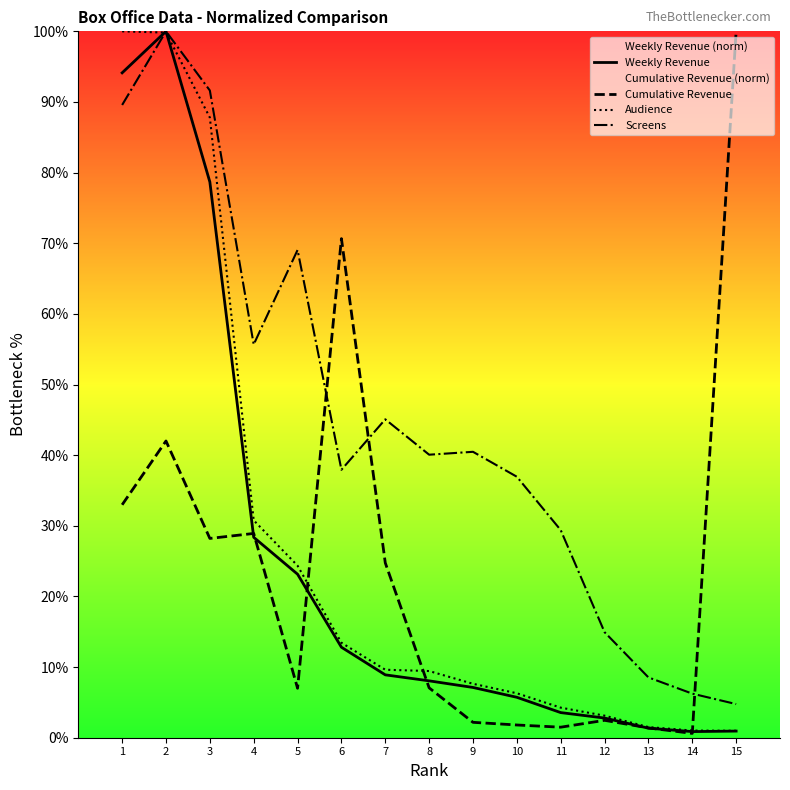

True or false: Screens and Weekly Revenue intersect in this chart.

False